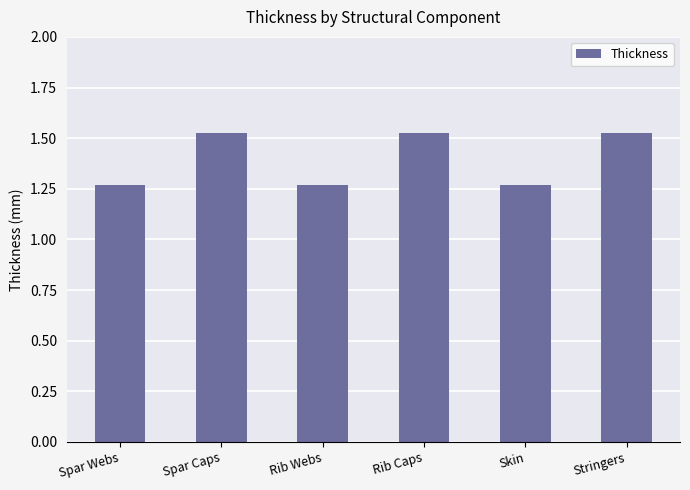

The value at Rib Webs is 2.1. True or false?

False